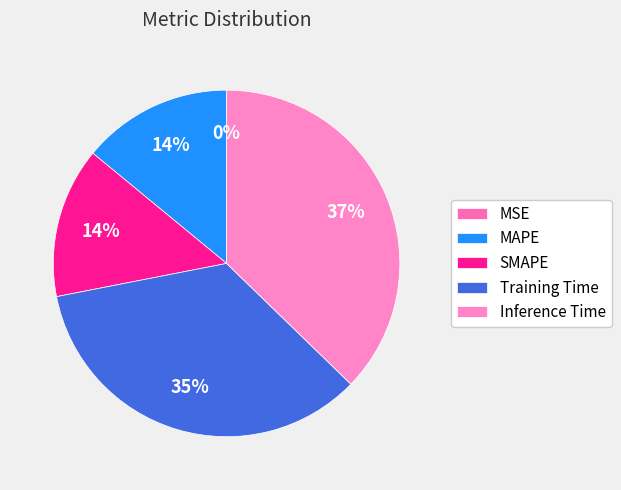

Which has a higher value, MSE or Inference Time?

Inference Time